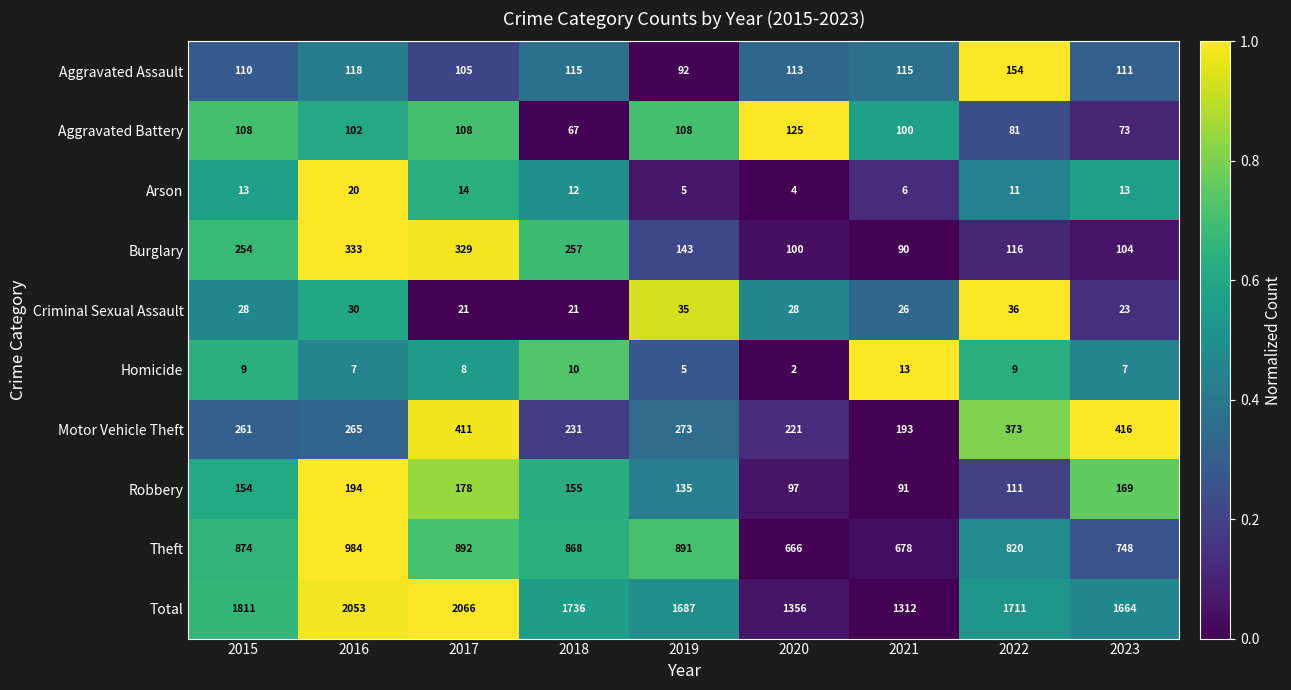

Is the value of Aggravated Battery at 2018 greater than the value of Homicide at 2017?

Yes